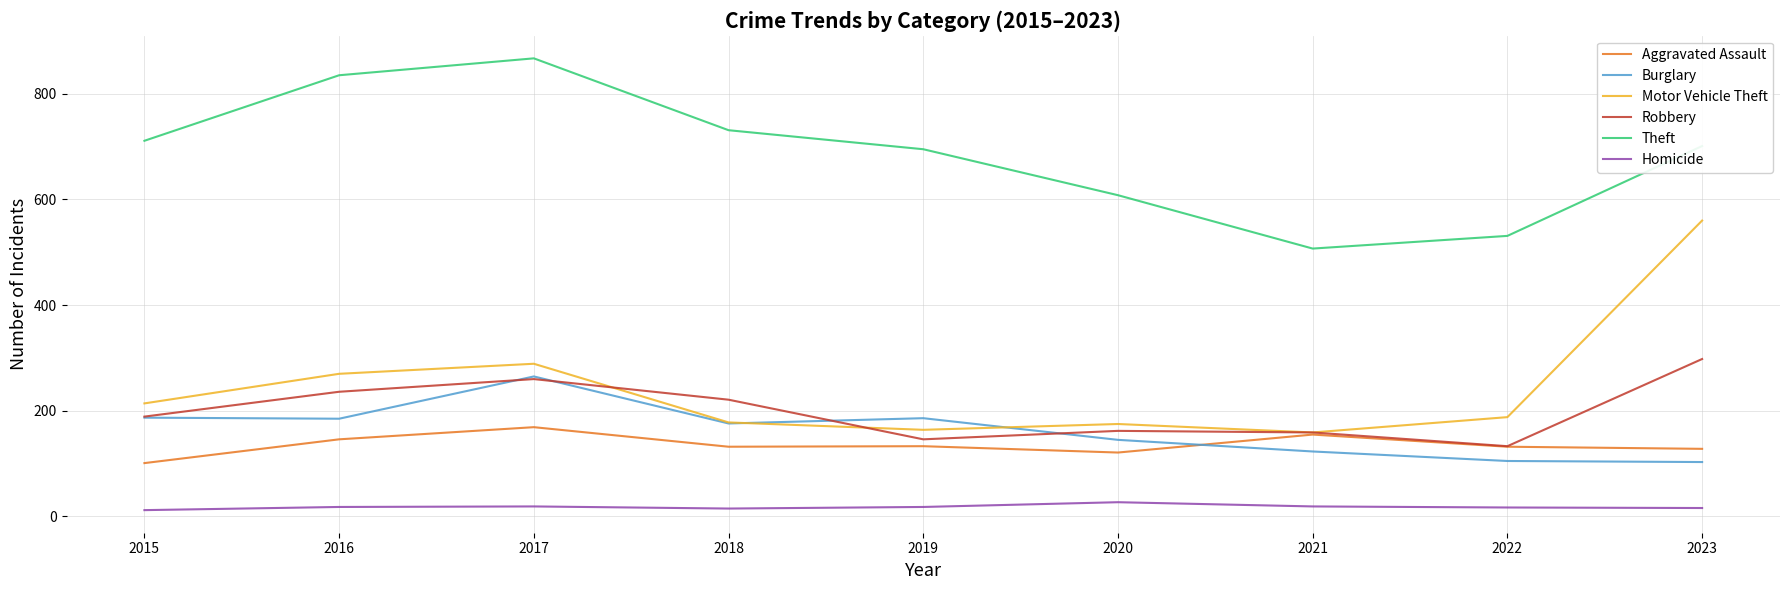

At 2019, list the series in order from largest to smallest.

Theft, Burglary, Motor Vehicle Theft, Robbery, Aggravated Assault, Homicide